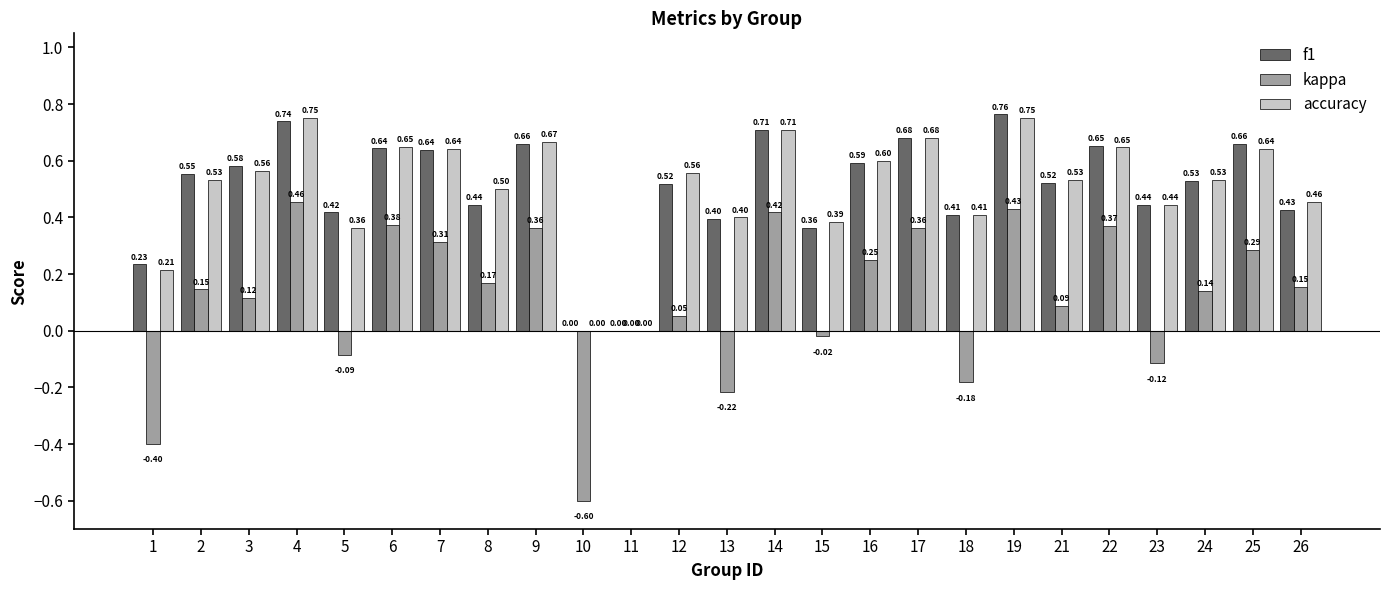

Between 19 and 24, which series saw the biggest shift?

kappa